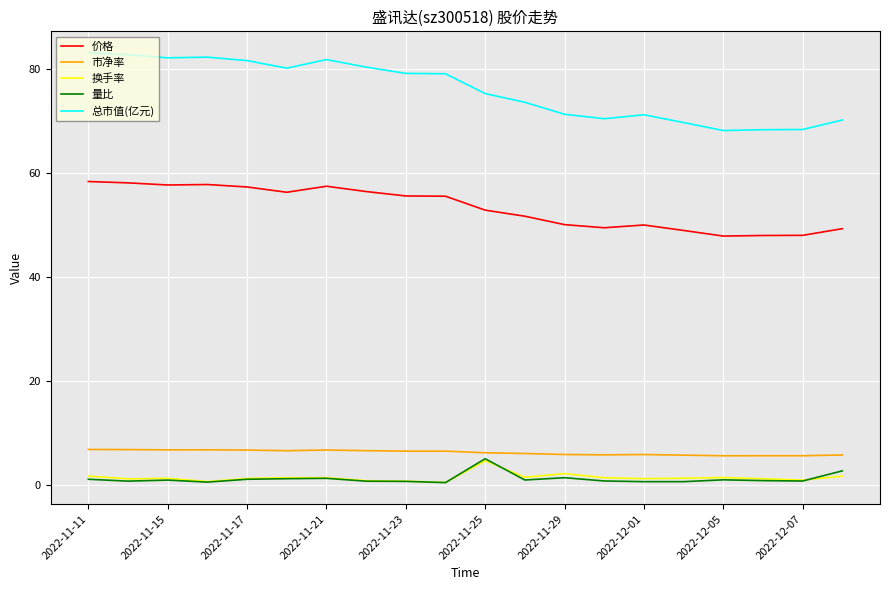

How many lines are shown in the chart?

5